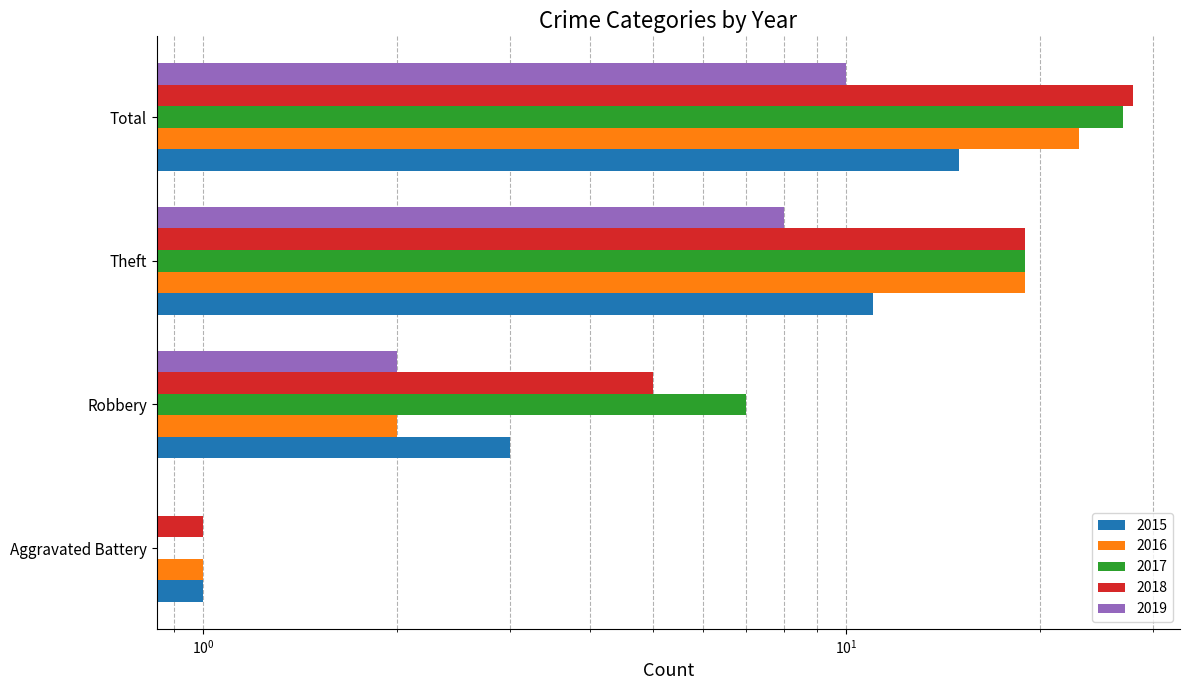

What is the label of the 3rd bar from the right?

Robbery